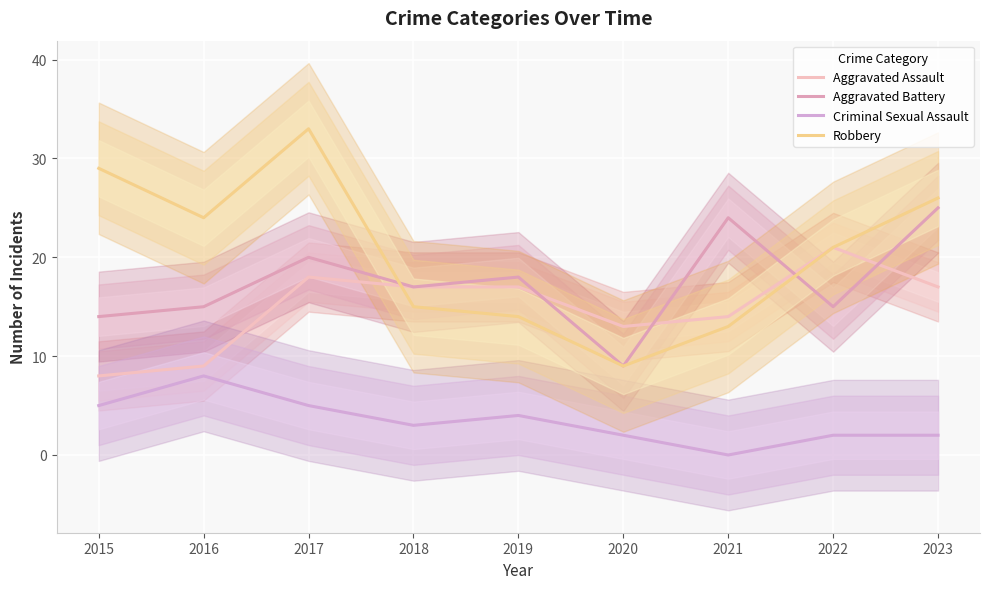

True or false: Aggravated Battery has a value of 15 at 2022.

True